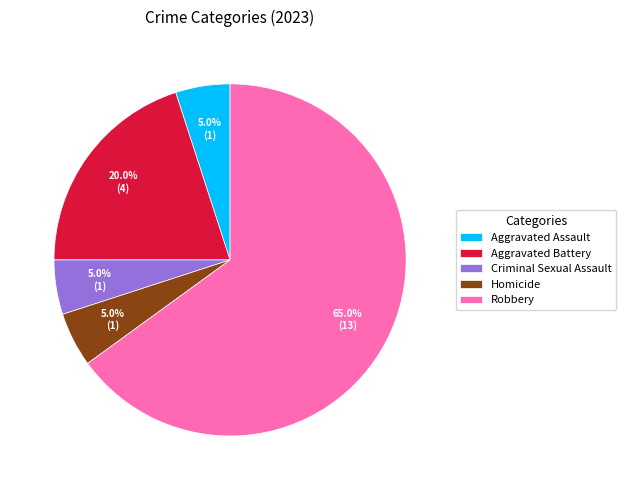

What percentage is the Aggravated Assault slice, to the nearest percent?

5%